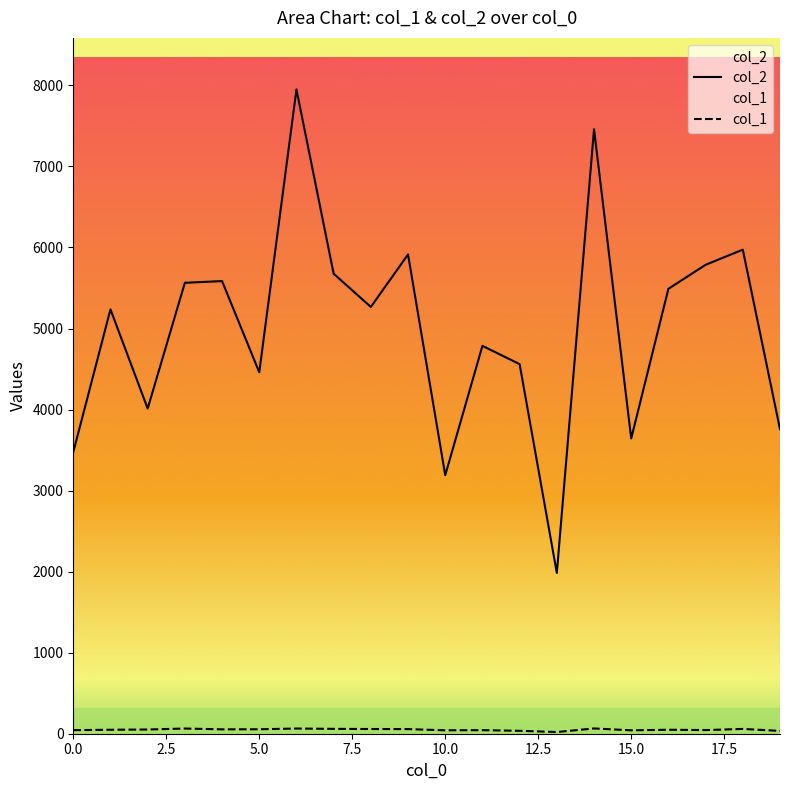

Where does the col_2 series first go above 5266?

3